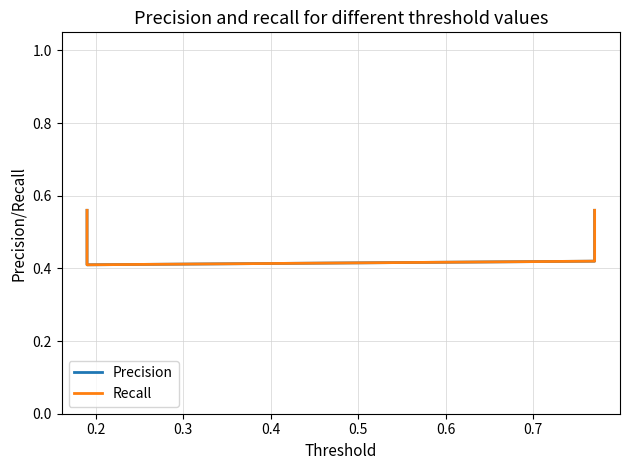

What are all the series names shown in the legend?

Precision, Recall